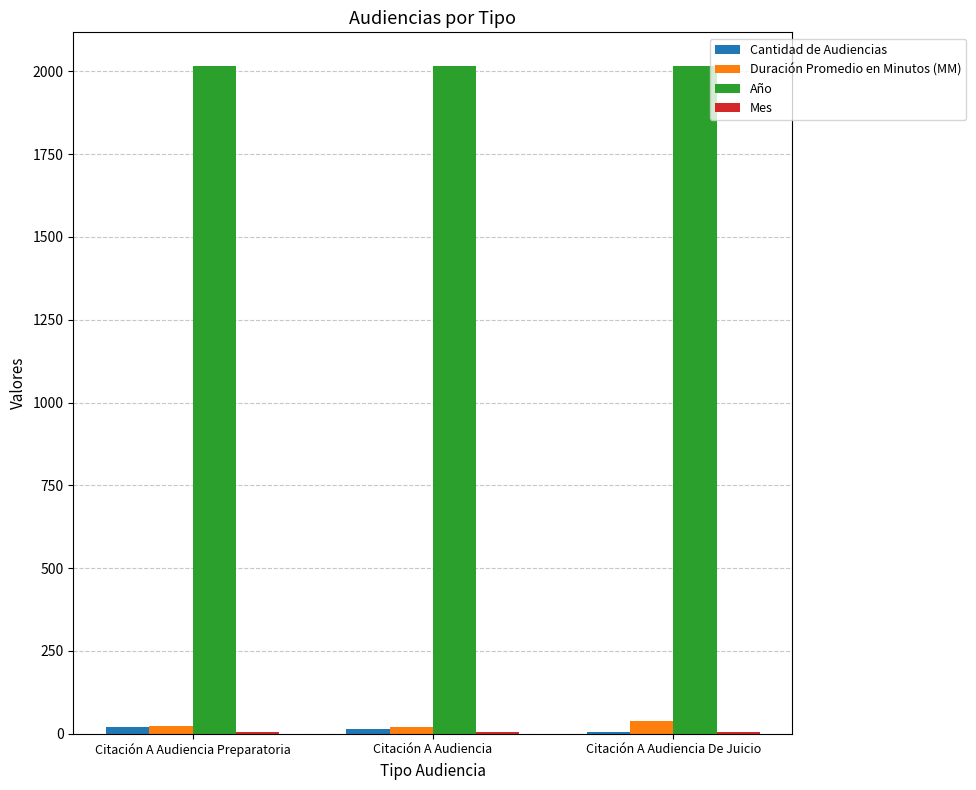

What is the greatest value displayed?

2017